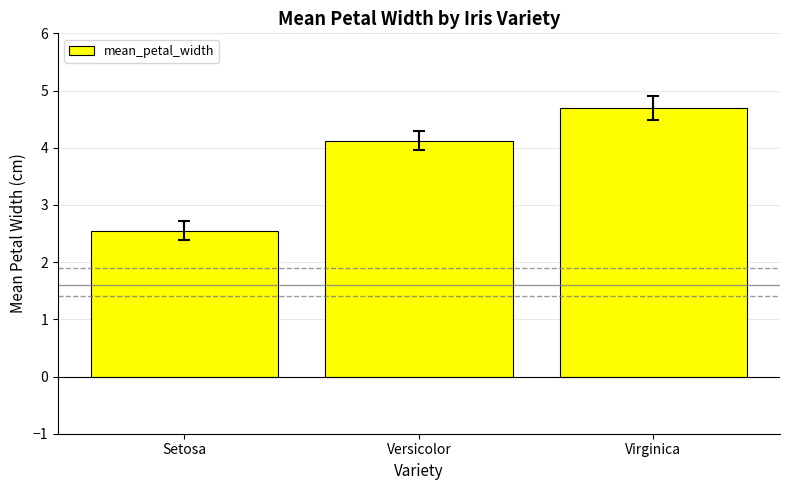

The value at Versicolor is 1.8. True or false?

False